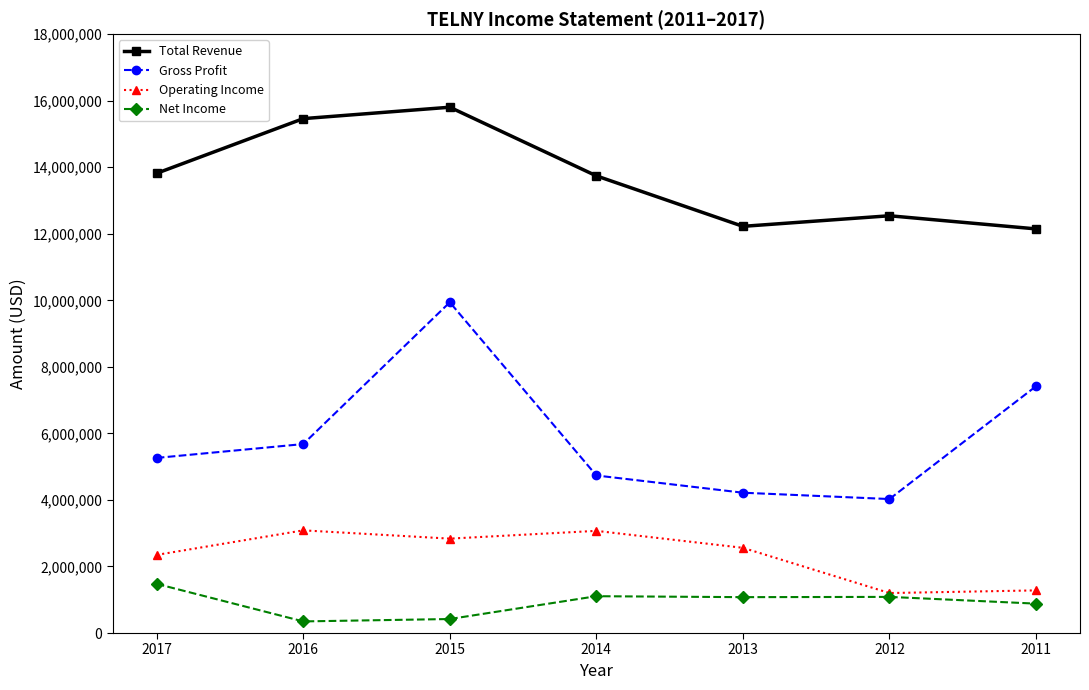

True or false: Total Revenue and Net Income cross at least once.

False